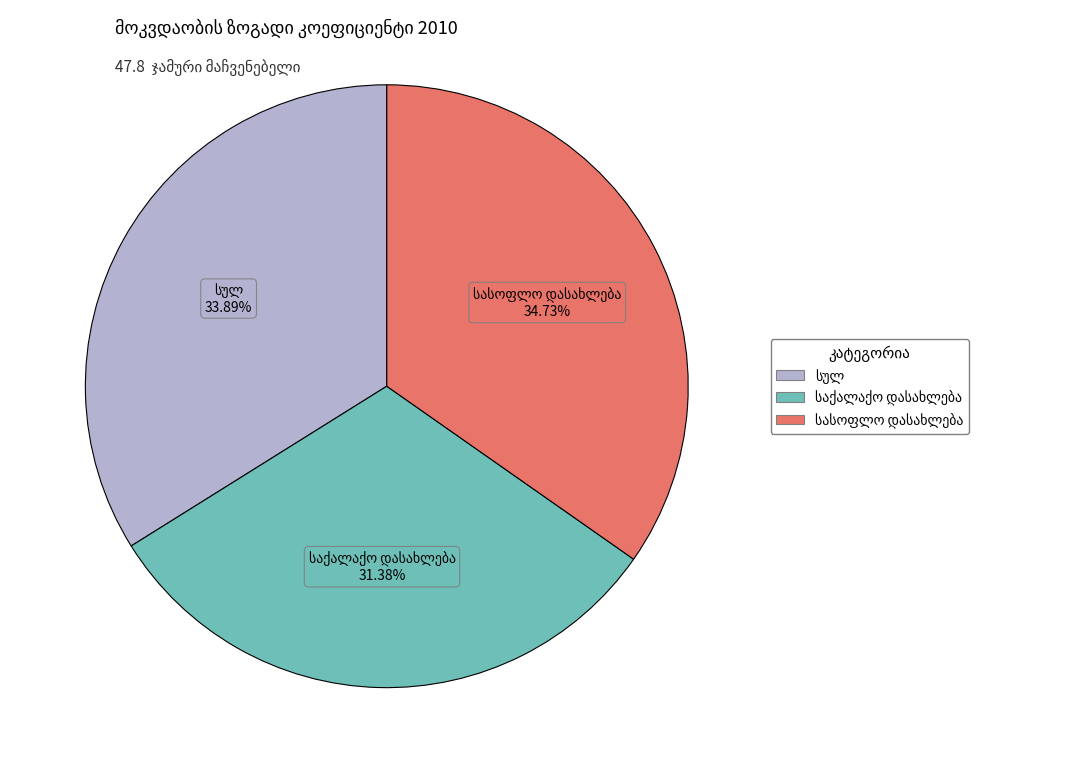

Is there any slice that represents more than half of the pie?

No